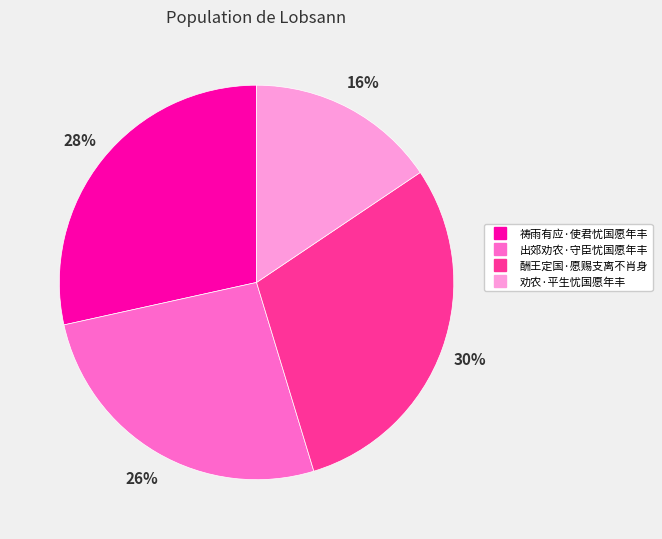

Count the number of slices in the pie.

4